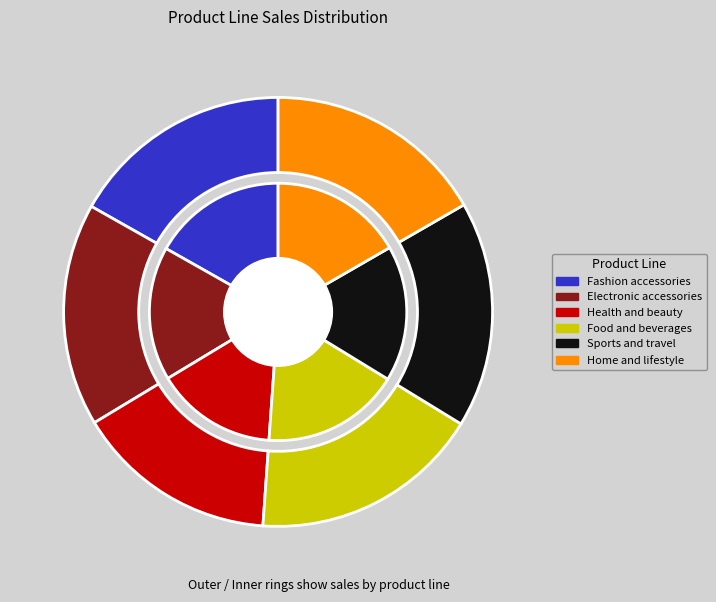

To the nearest percent, what is the average slice percentage?

17%